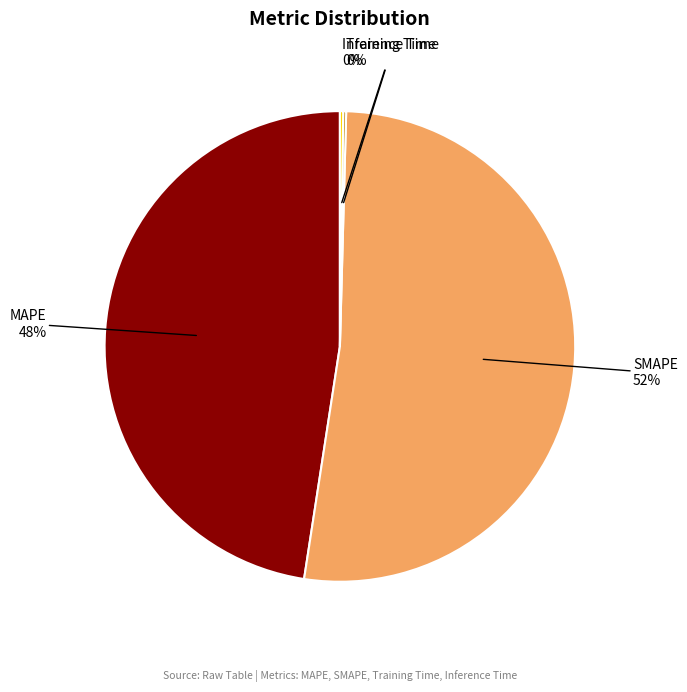

Which slice is the largest?

SMAPE